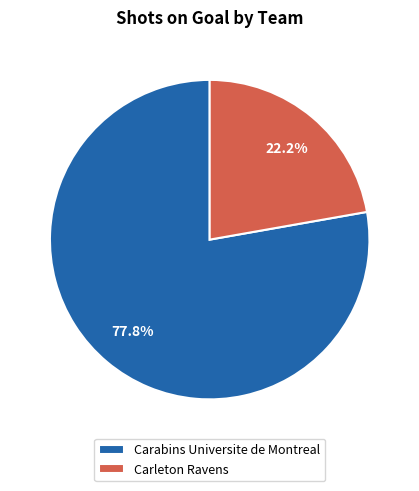

What is the smallest slice in the pie chart?

Carleton Ravens